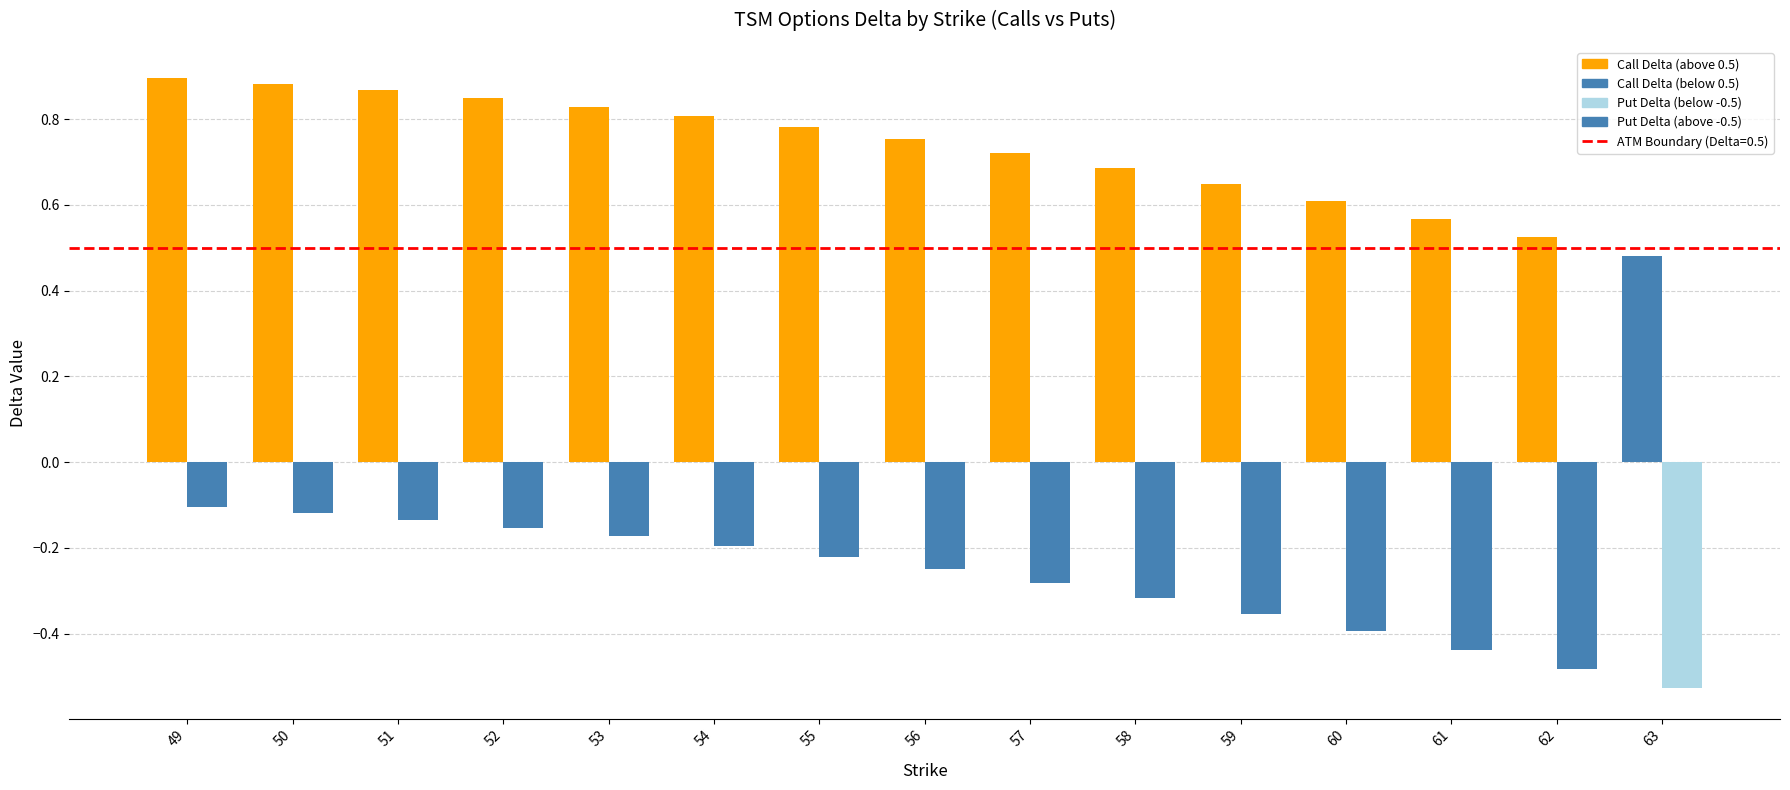

How many series are shown in this chart?

2